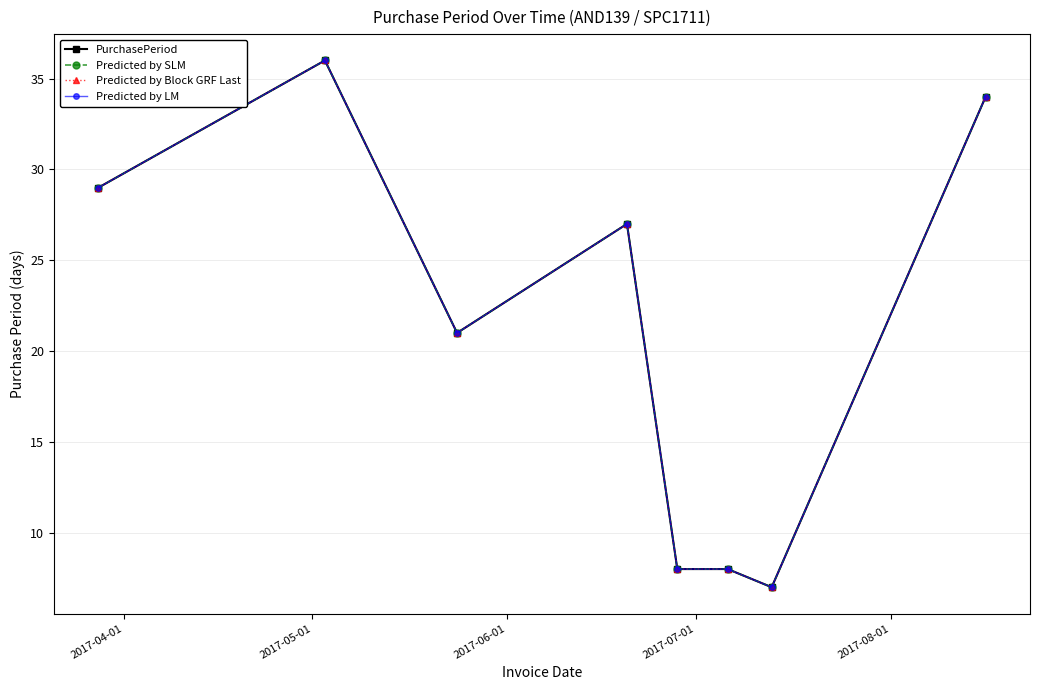

Does the chart have visible grid lines?

Yes